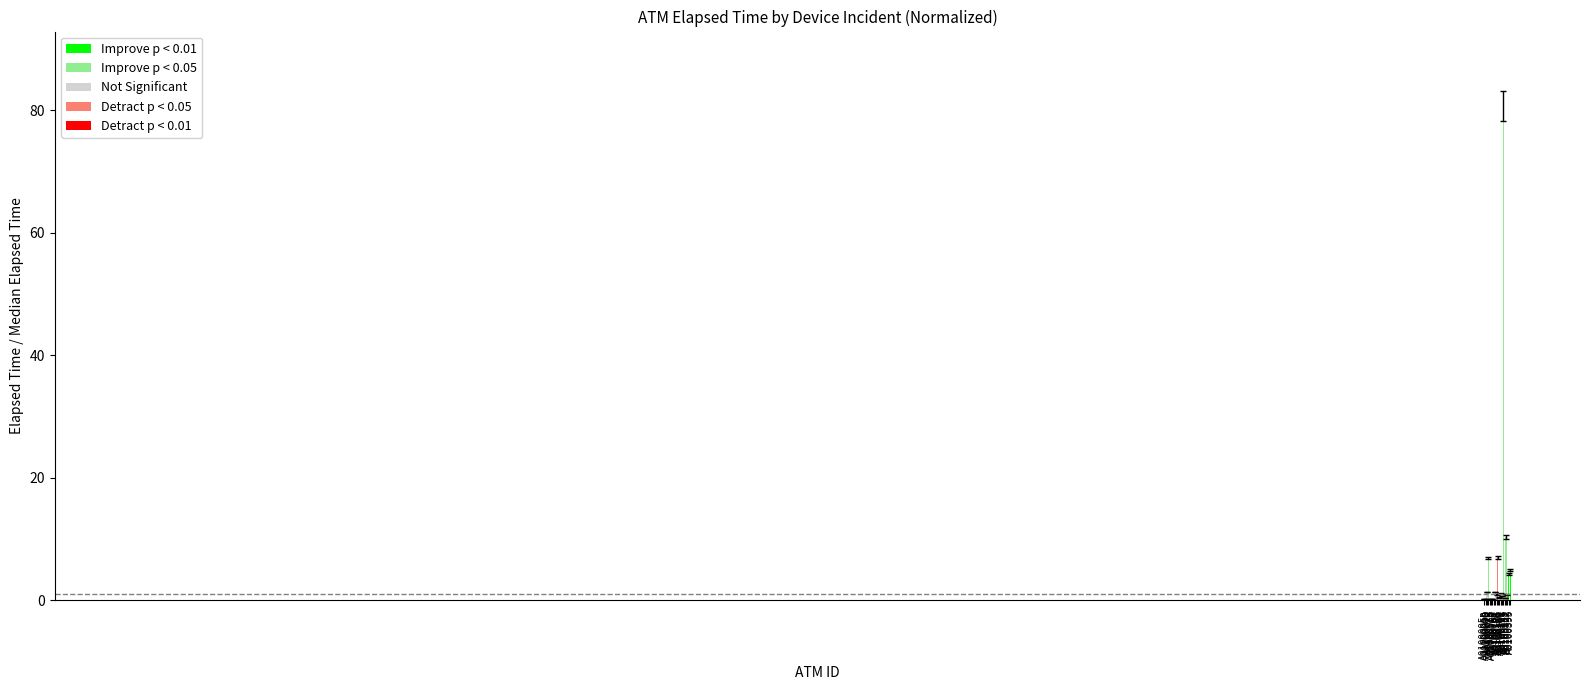

What is the maximum value shown in the chart?

80.8